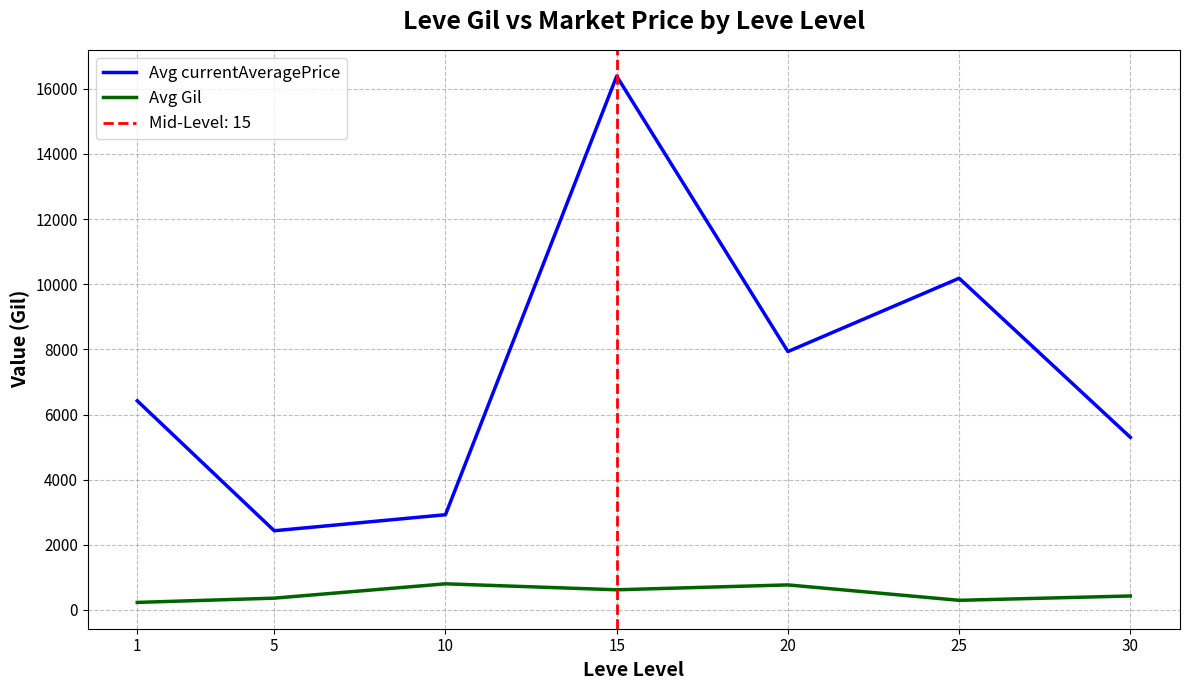

Rank the series by their maximum value, from highest to lowest.

Avg currentAveragePrice, Avg Gil